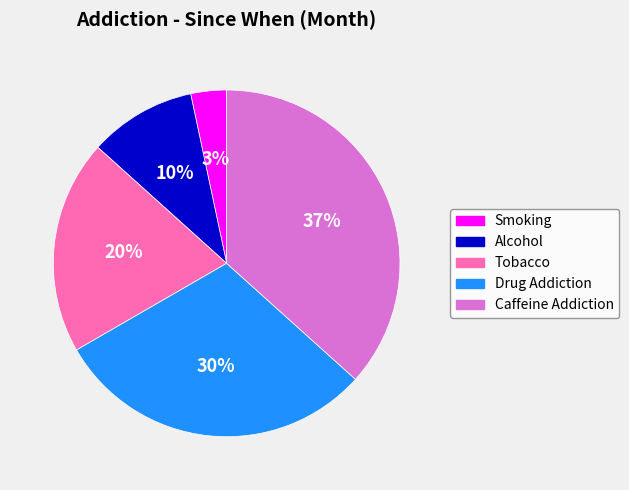

To the nearest percent, what is the average slice percentage?

20%